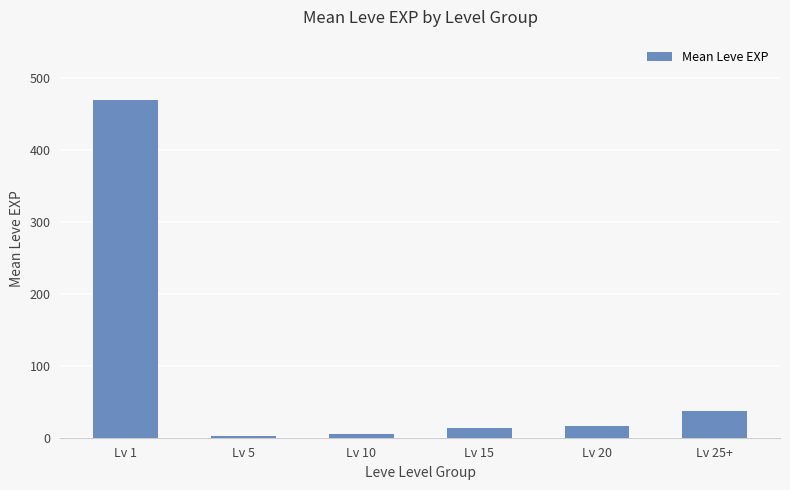

What is the maximum value shown in the chart?

469